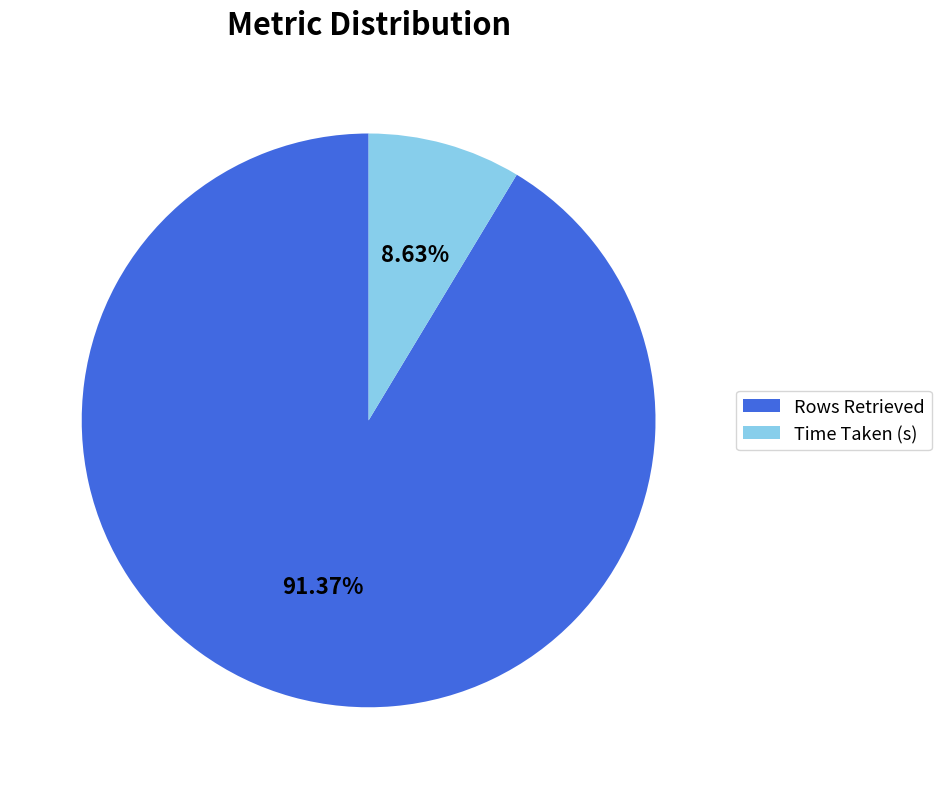

Is Rows Retrieved the majority of the pie?

Yes